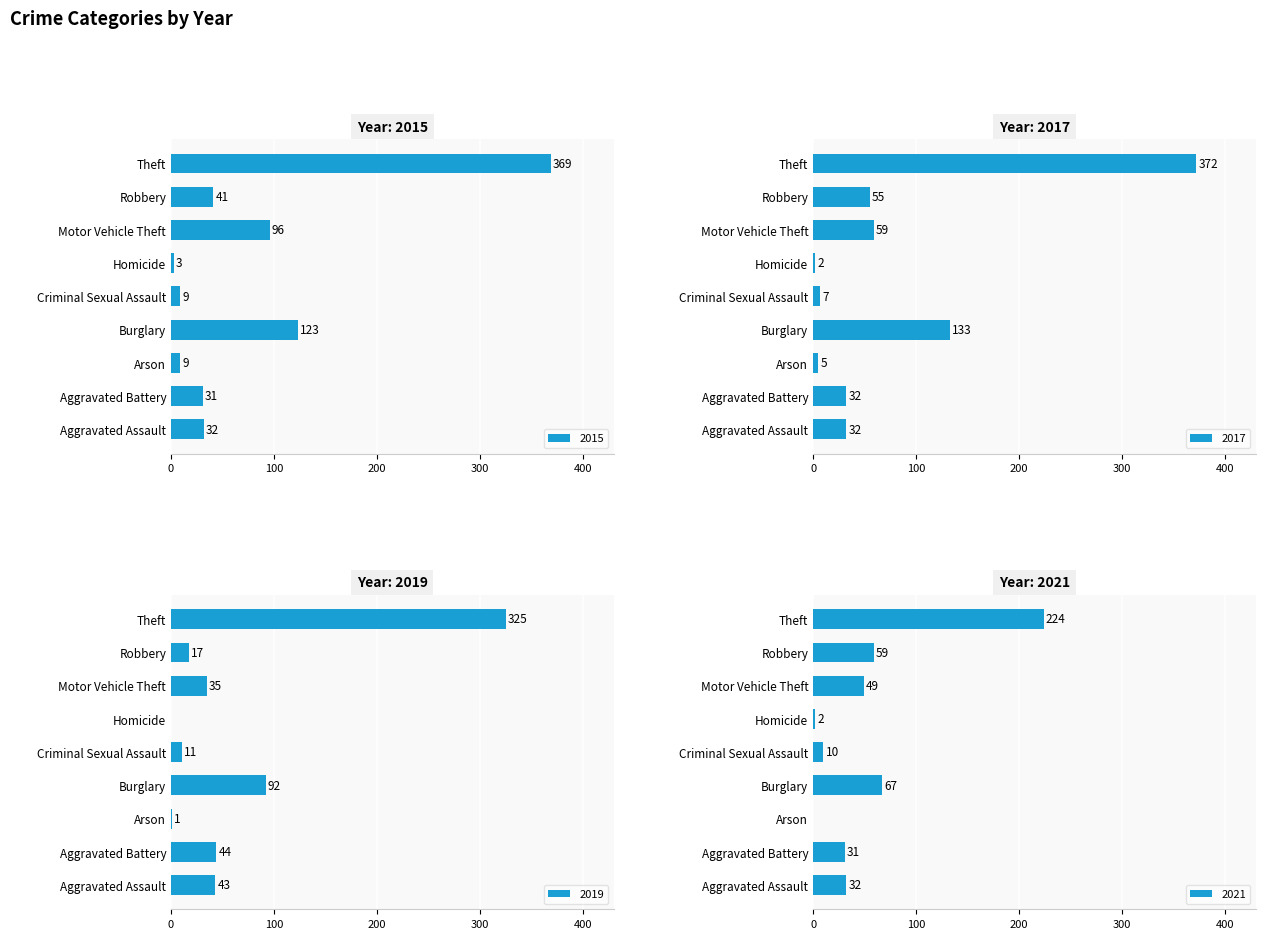

At which category does the chart reach its minimum across all series?

Arson